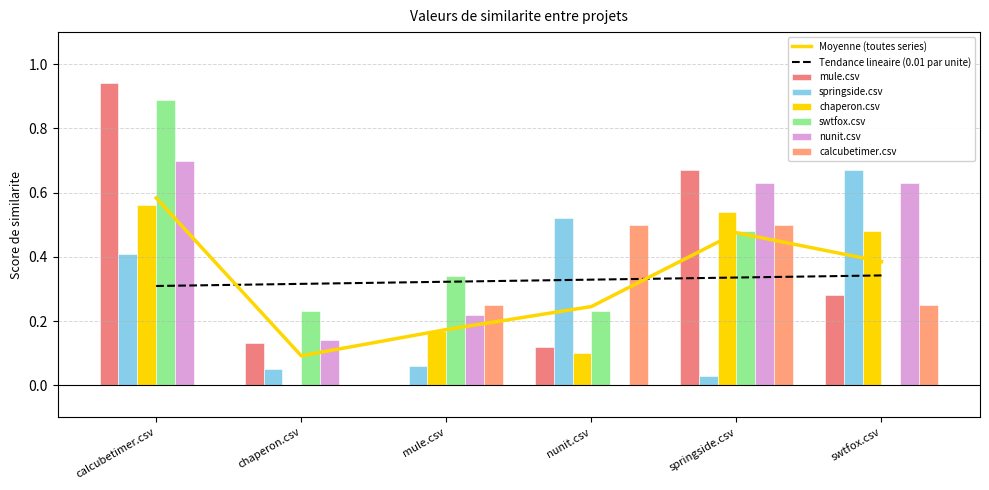

Which has a higher value, mule.csv or swtfox.csv?

swtfox.csv